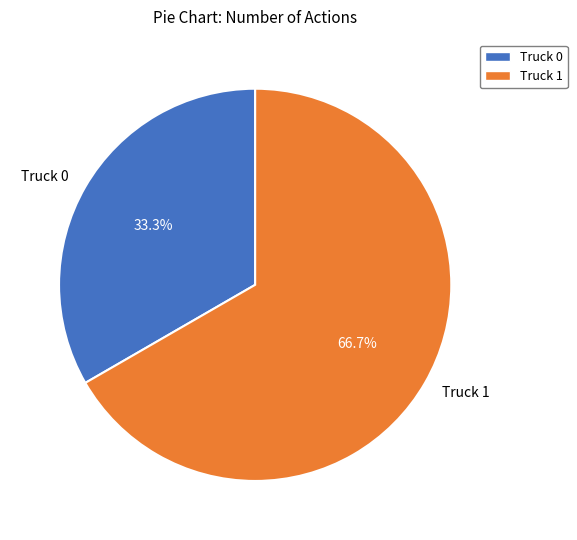

To the nearest percent, what portion does Truck 1 represent?

67%